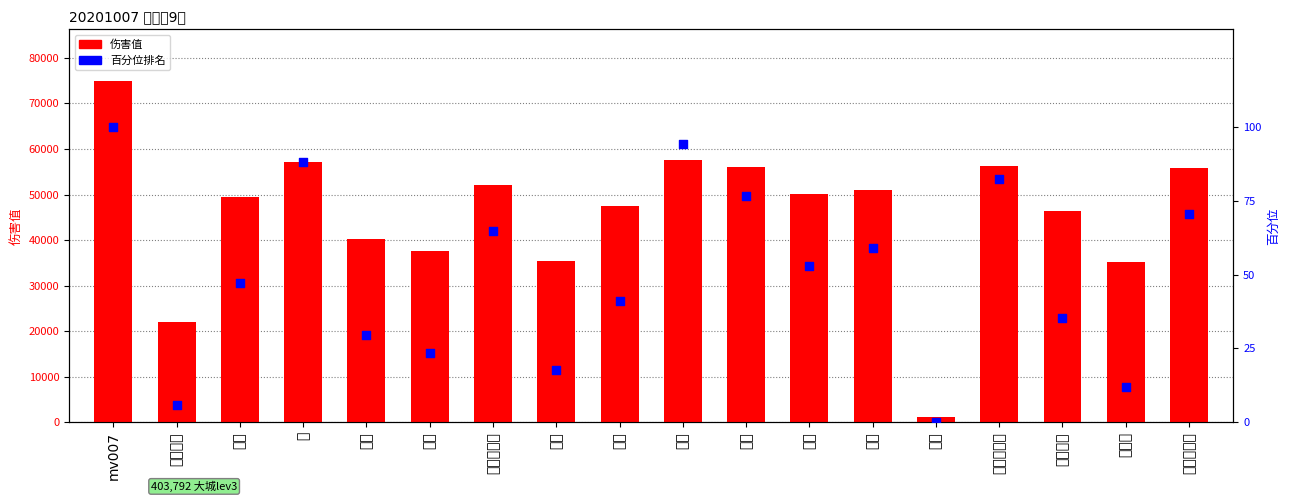

Which series has the largest Y range (max minus min)?

伤害值